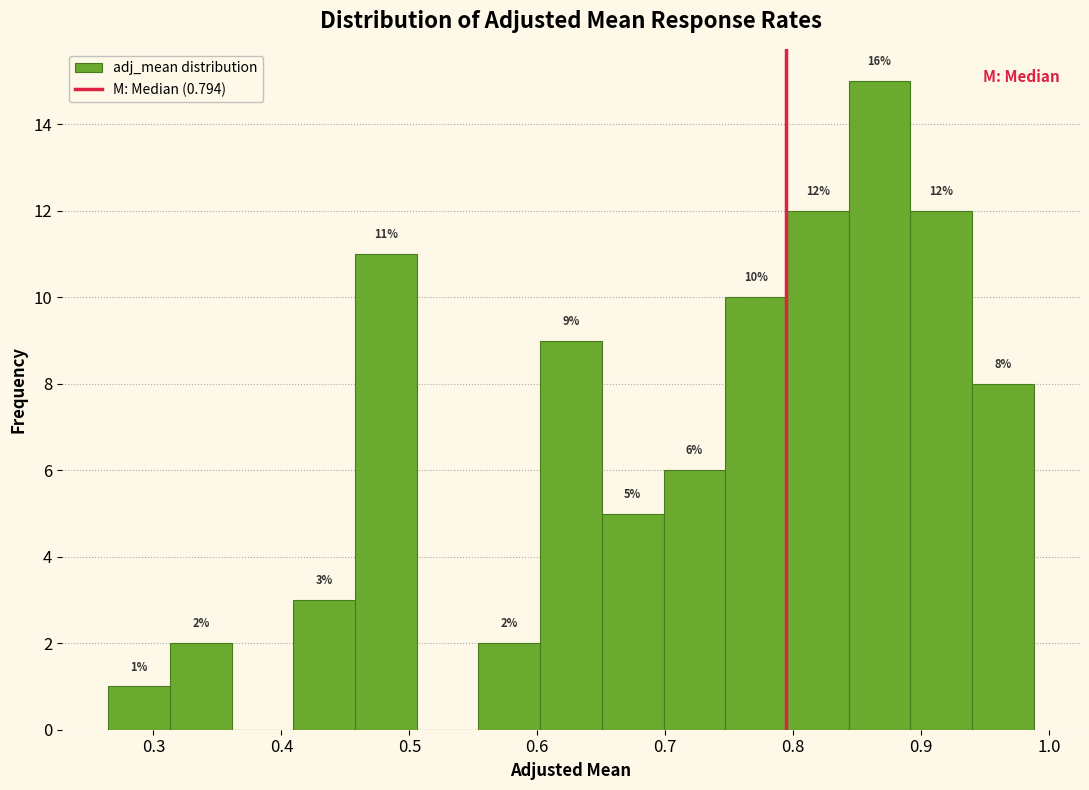

Over which range of the x-axis is the bar tallest?

0.84 to 0.89